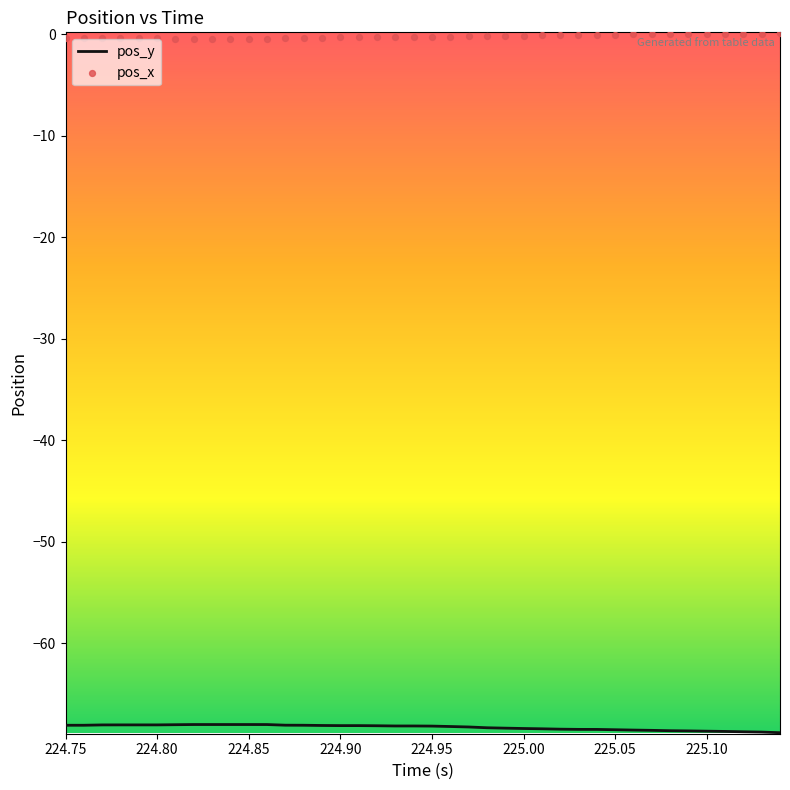

What are all the series names shown in the legend?

pos_y, pos_x